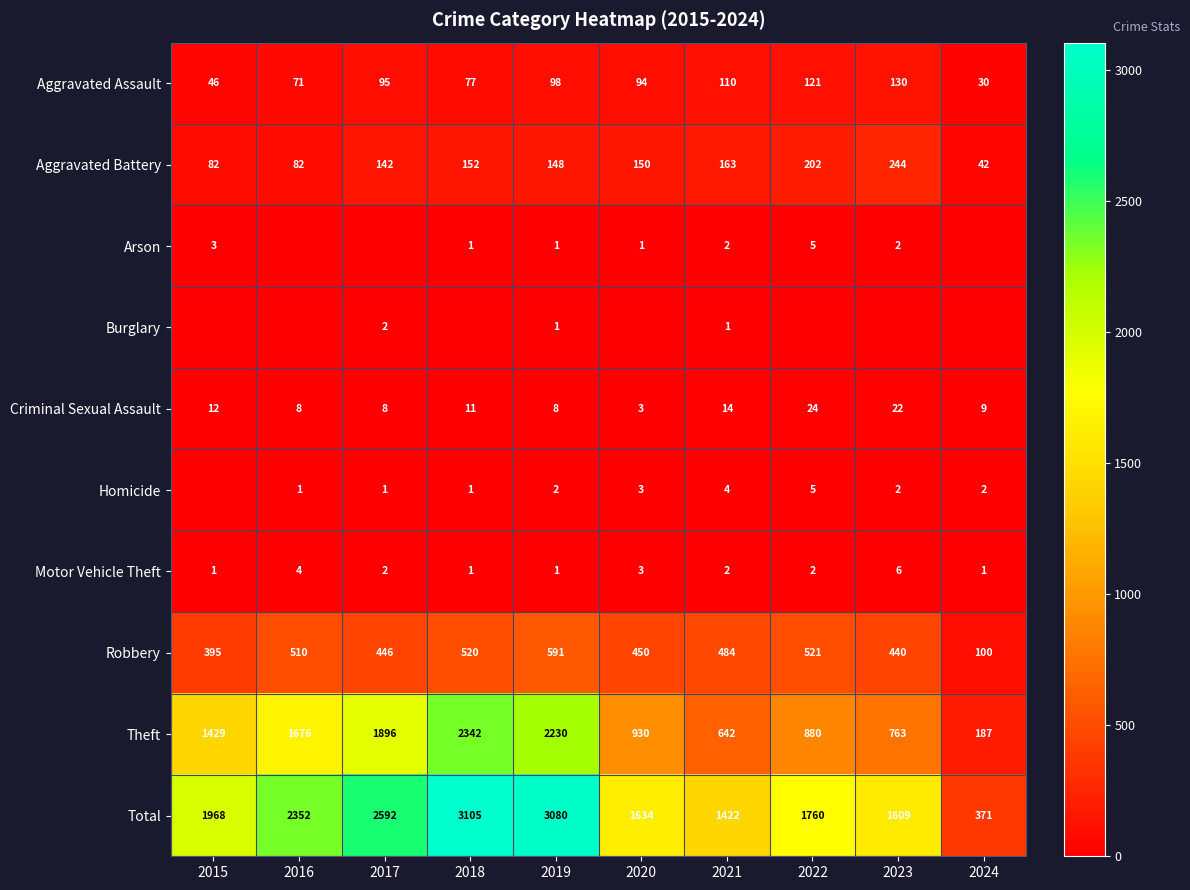

At which label is Criminal Sexual Assault closest to 13?

2015